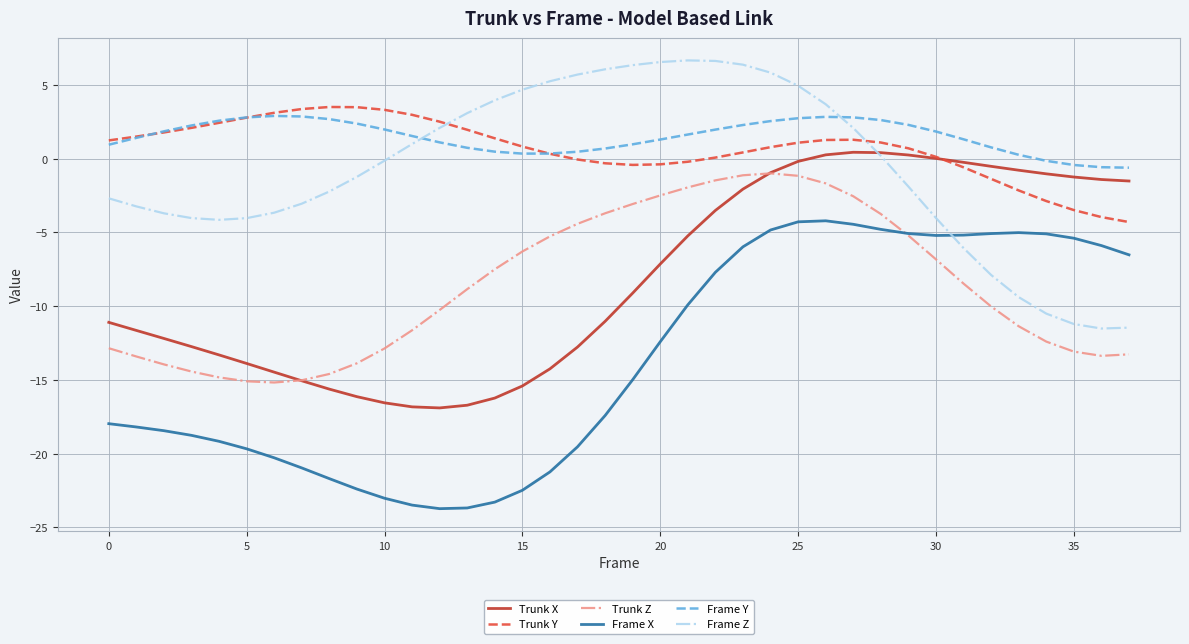

Which series has the widest spread of values?

Frame X